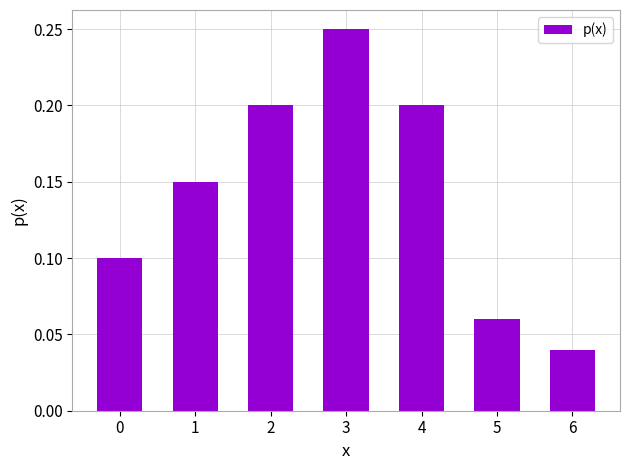

Is it true that the value at 6 is 0.1?

False